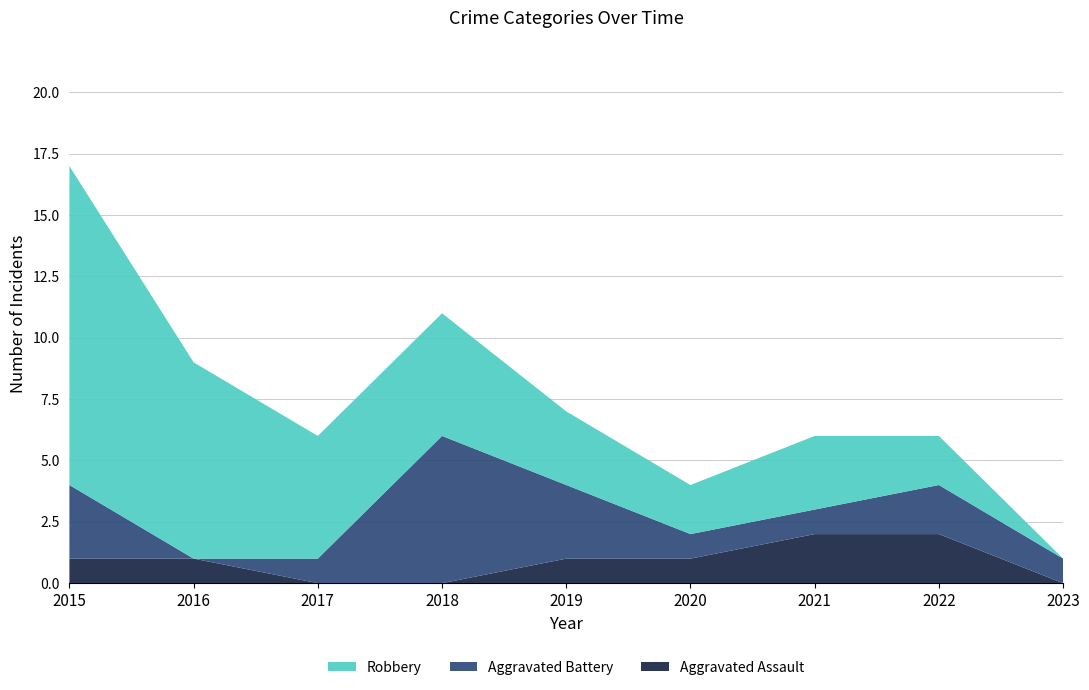

Reading right to left, what are all the values shown in this chart?

Aggravated Assault: 2023=0	2022=2	2021=2	2020=1	2019=1	2018=0	2017=0	2016=1	2015=1
Aggravated Battery: 2023=1	2022=2	2021=1	2020=1	2019=3	2018=6	2017=1	2016=0	2015=3
Robbery: 2023=0	2022=2	2021=3	2020=2	2019=3	2018=5	2017=5	2016=8	2015=13